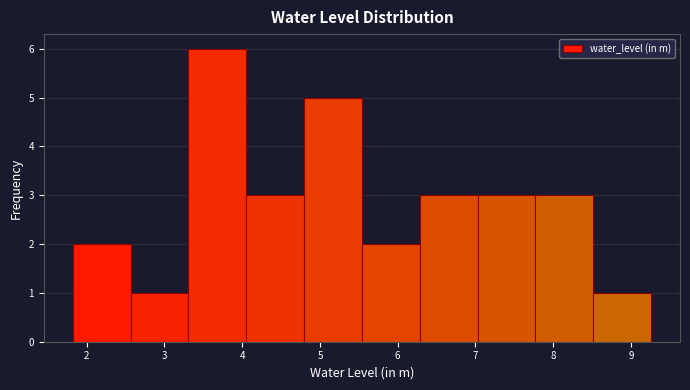

How tall is the bar that spans 7.8 to 8.5 on the x-axis? Neither the bar edges nor the heights are printed on the chart, so give them approximately, as read against the axes.

3